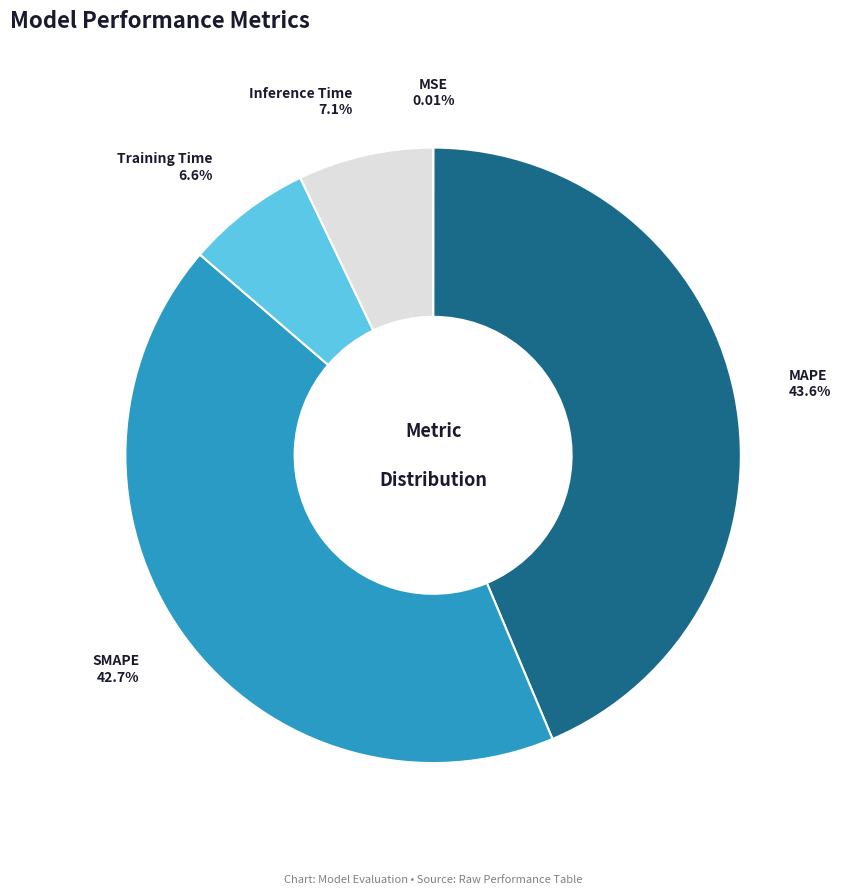

Does any single category account for the majority?

No